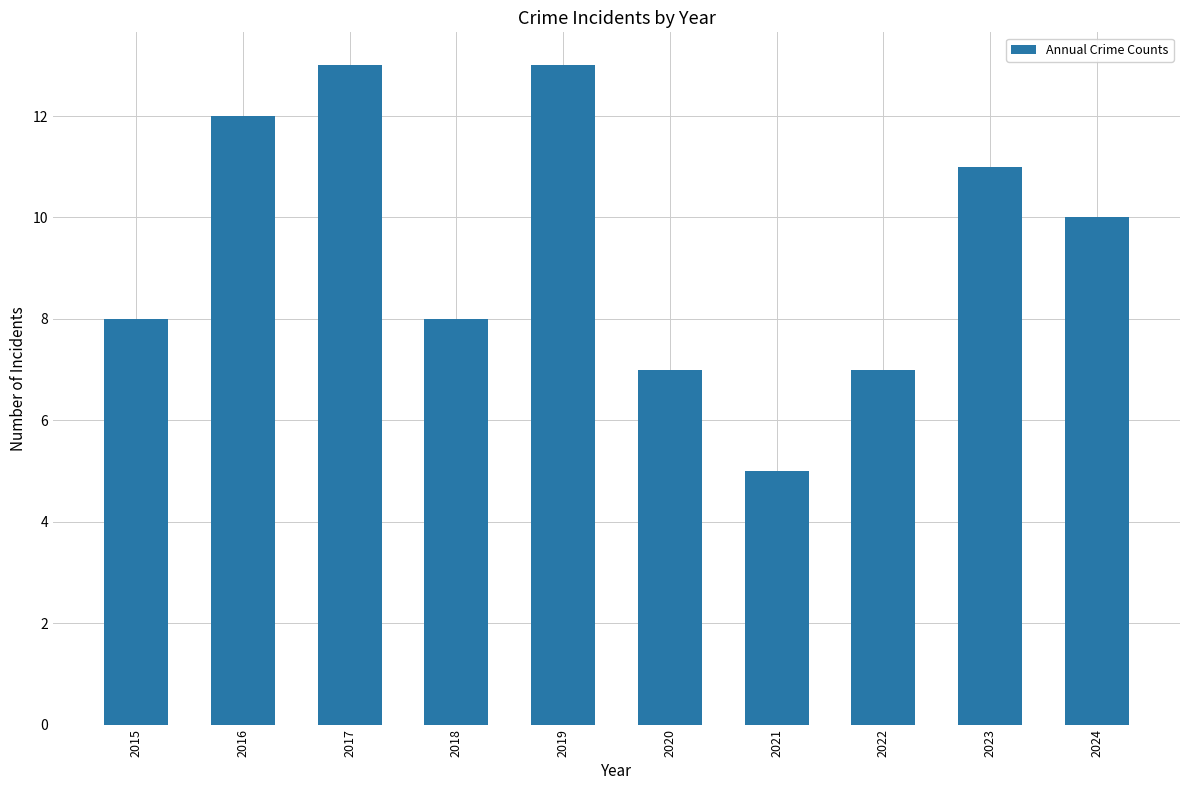

How many bars are there in total?

10